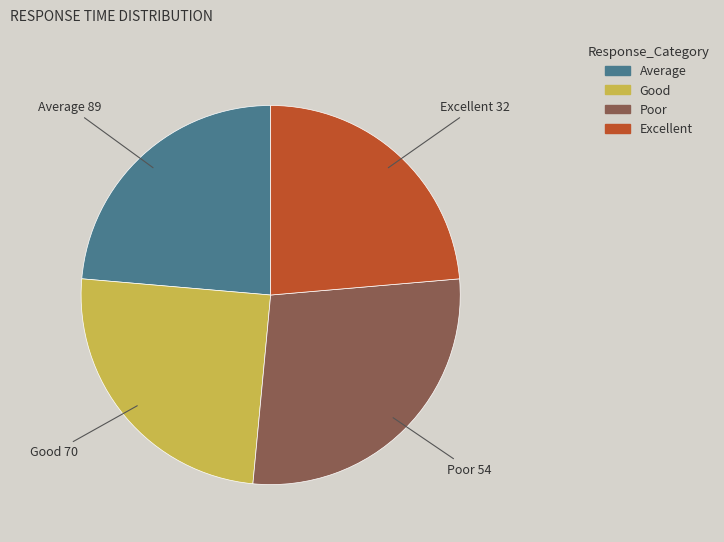

Does any single category account for the majority?

No